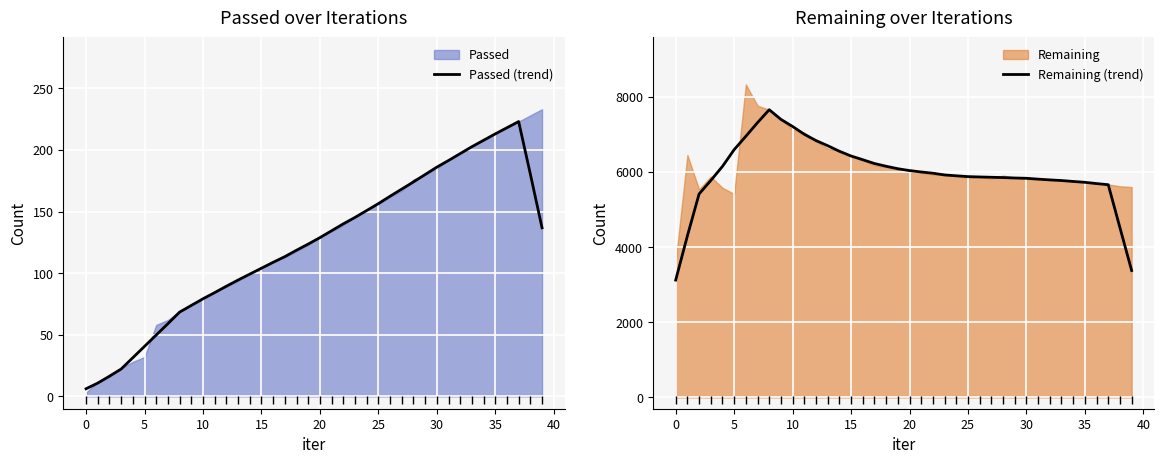

Reading left to right, list all the values displayed in this chart.

Passed (trend): 6.2	10.8	16.4	22.2	31.4	40.6	49.8	59.0	68.4	73.8	79.2	84.2	89.4	94.4	99.2	104.0	108.8	113.4	118.6	123.6	128.8	134.4	140.0	145.2	150.8	156.4	162.4	168.2	174.0	180.0	186.0	191.4	197.0	202.6	207.8	213.0	218.0	223.0	180.4	136.8
Remaining (trend): 3123.0	4298.6	5414.8	5773.0	6148.4	6594.0	6949.8	7314.4	7657.0	7400.4	7210.8	7003.8	6836.4	6699.8	6552.2	6424.8	6327.0	6225.0	6152.2	6087.2	6037.0	6000.6	5967.2	5921.0	5898.6	5877.0	5867.6	5859.4	5851.6	5840.0	5832.4	5809.6	5789.8	5772.6	5748.0	5725.4	5691.4	5661.4	4516.4	3378.0